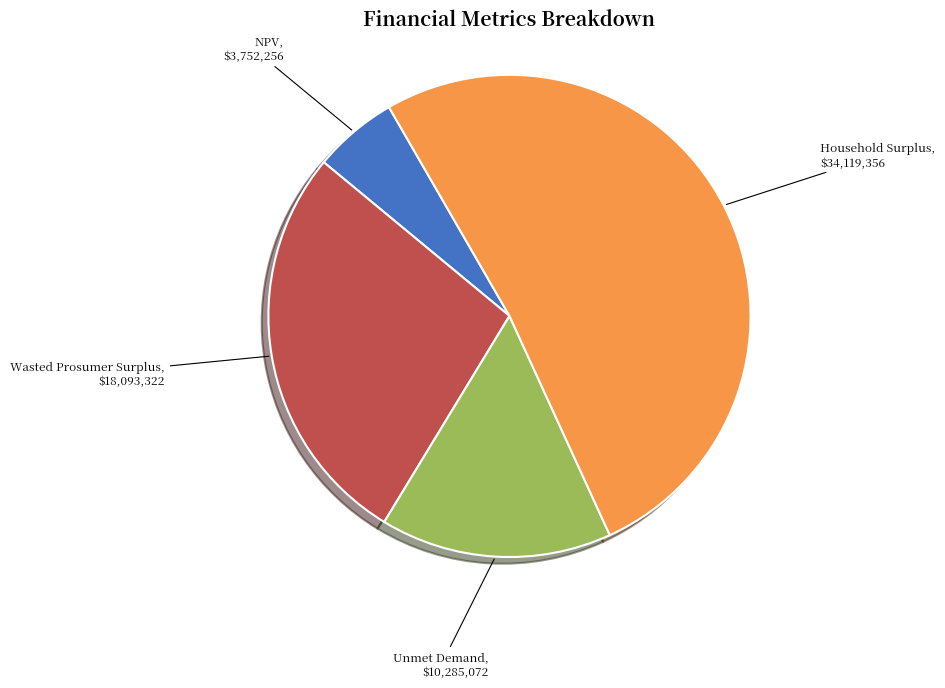

Does NPV represent more than half of the total?

No